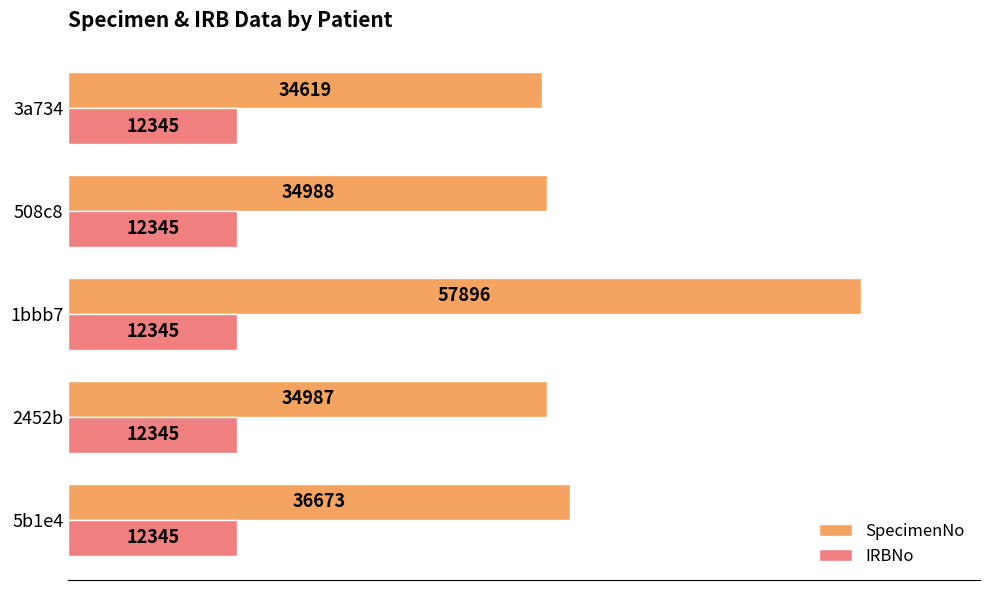

List the series in order of their overall mean, lowest first.

IRBNo, SpecimenNo